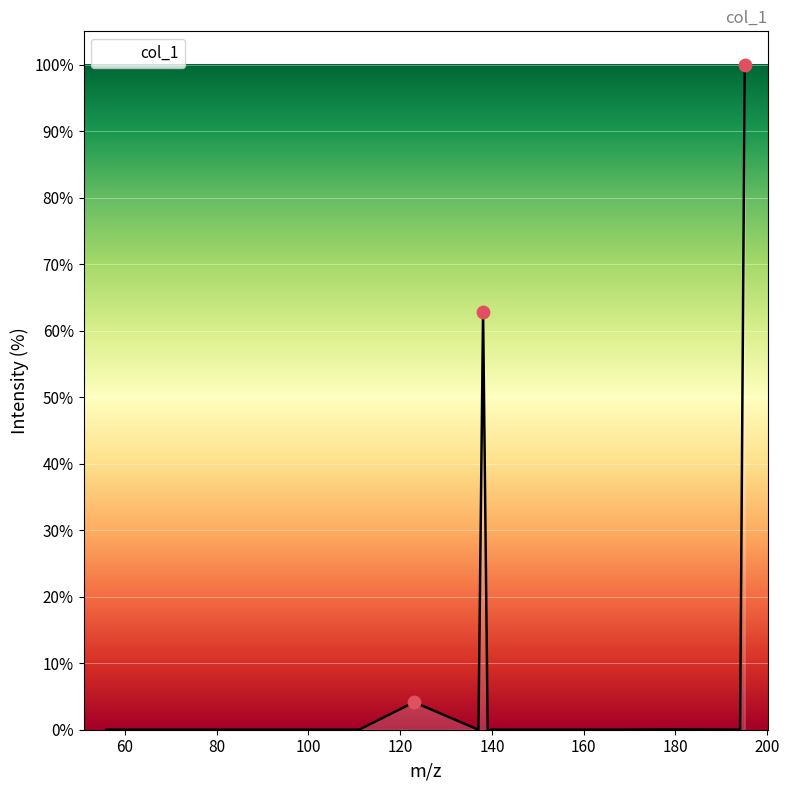

What is the maximum value shown in the chart?

100.0